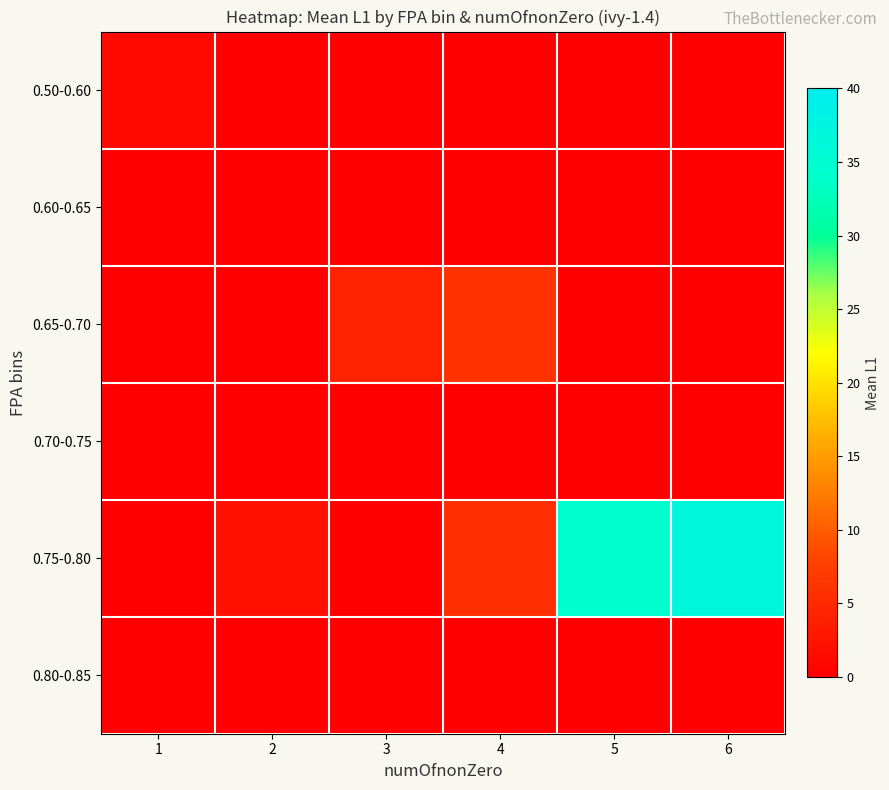

What is the difference between the highest and lowest values at 6?

36.7